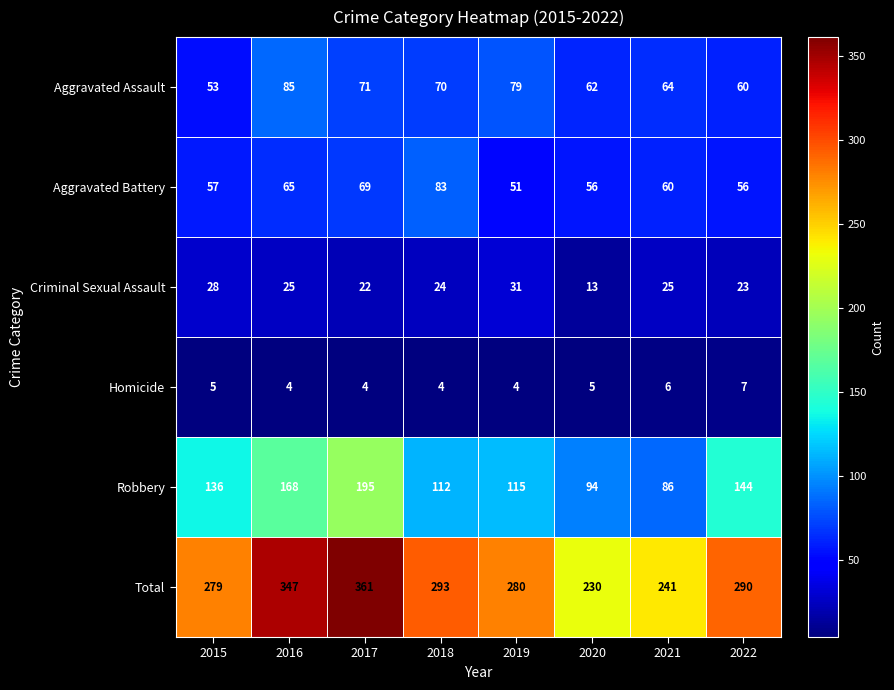

True or false: Robbery has a value of 59 at 2022.

False